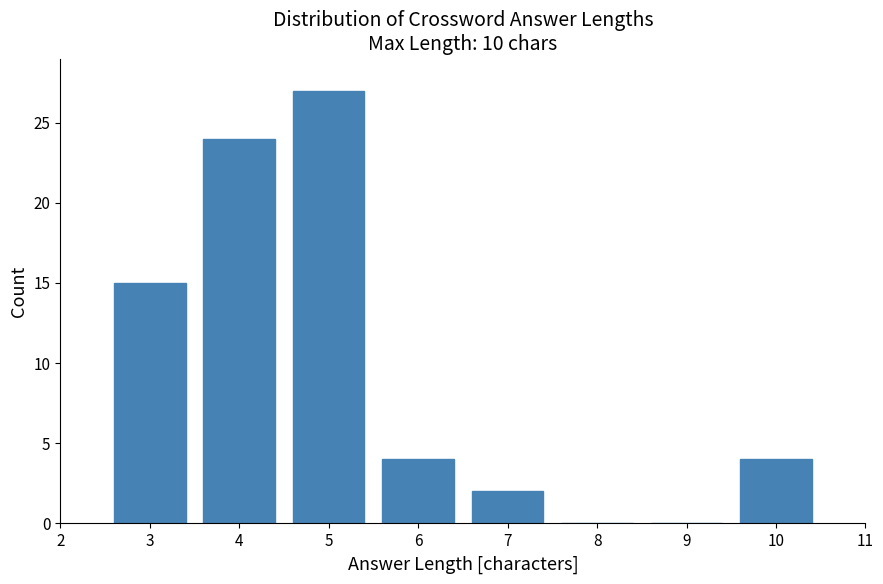

Over which range of the x-axis is the bar tallest?

4.5 to 5.5